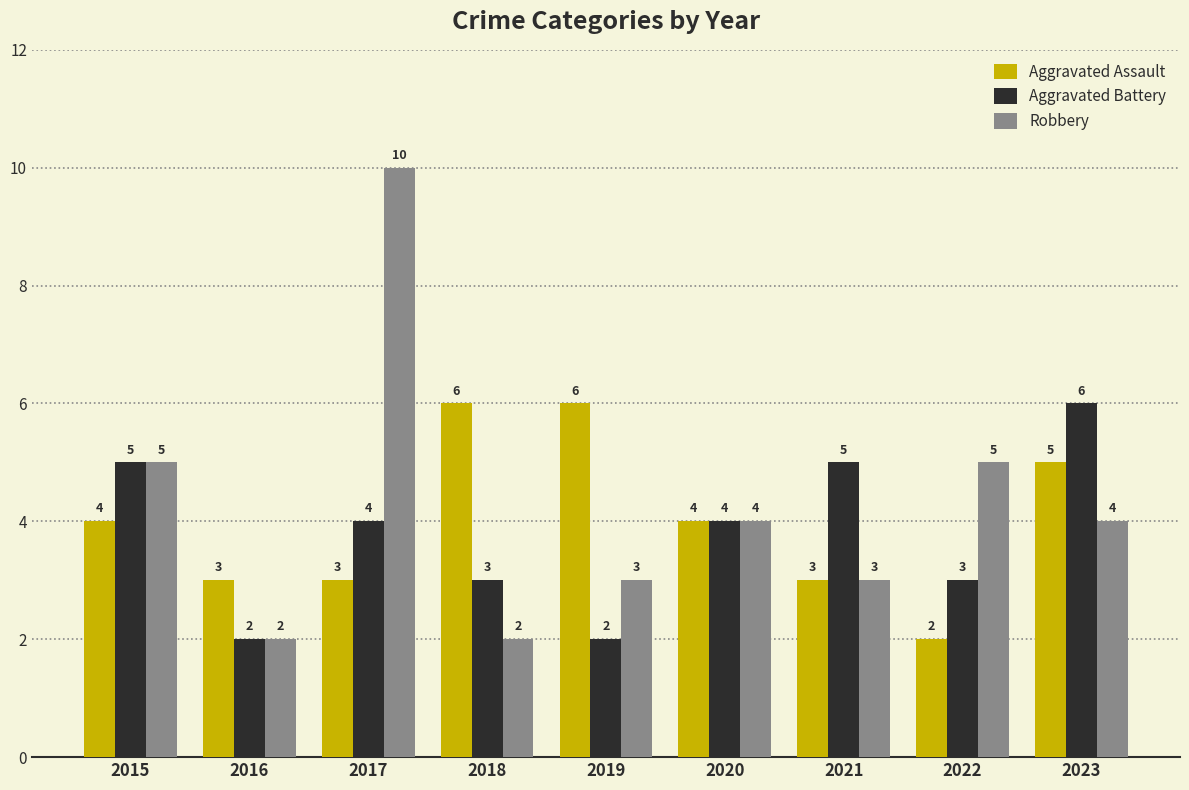

What is the lowest value of the Aggravated Battery series?

2